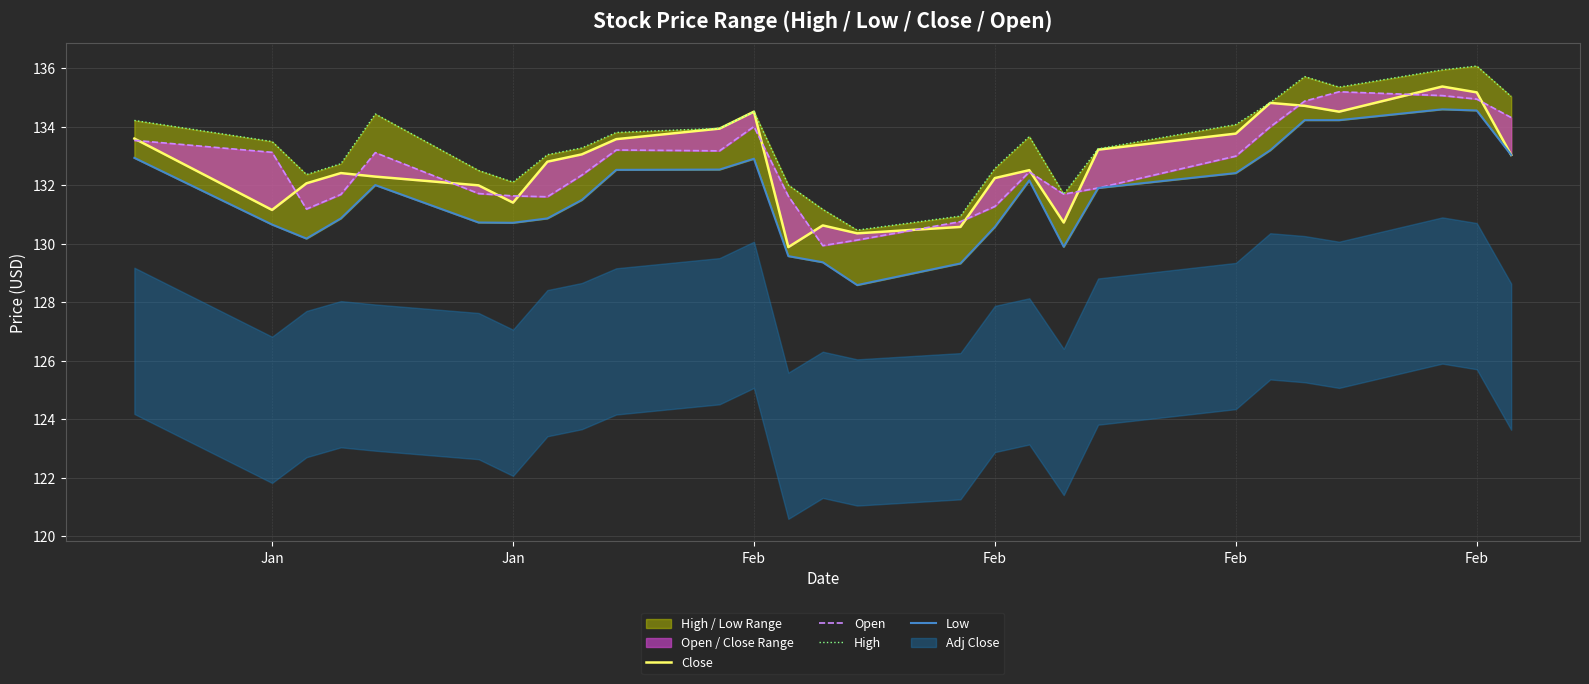

Is the value of Close at 20 greater than the value of High at 15?

Yes